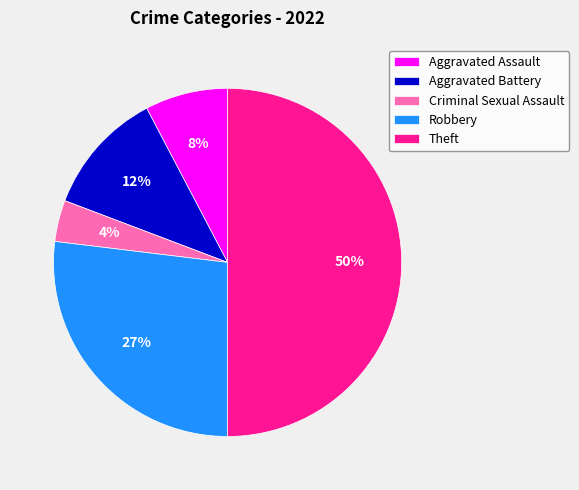

True or false: Criminal Sexual Assault accounts for 4% of the total.

True